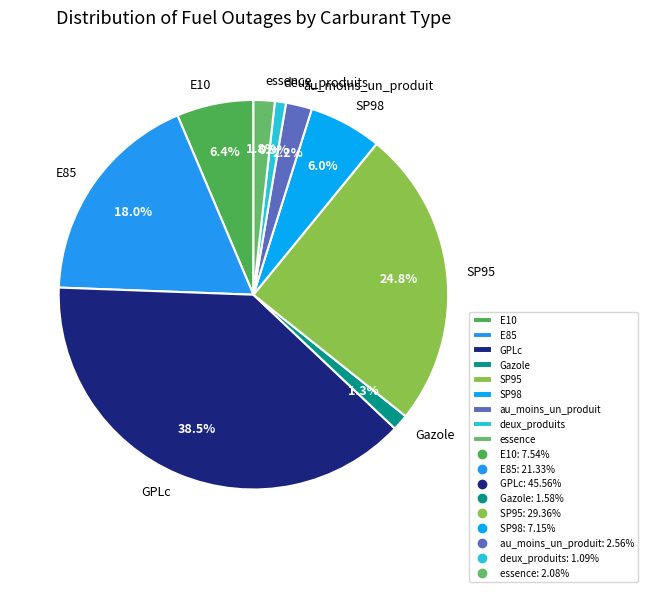

What percentage is the Gazole slice, to the nearest percent?

1%